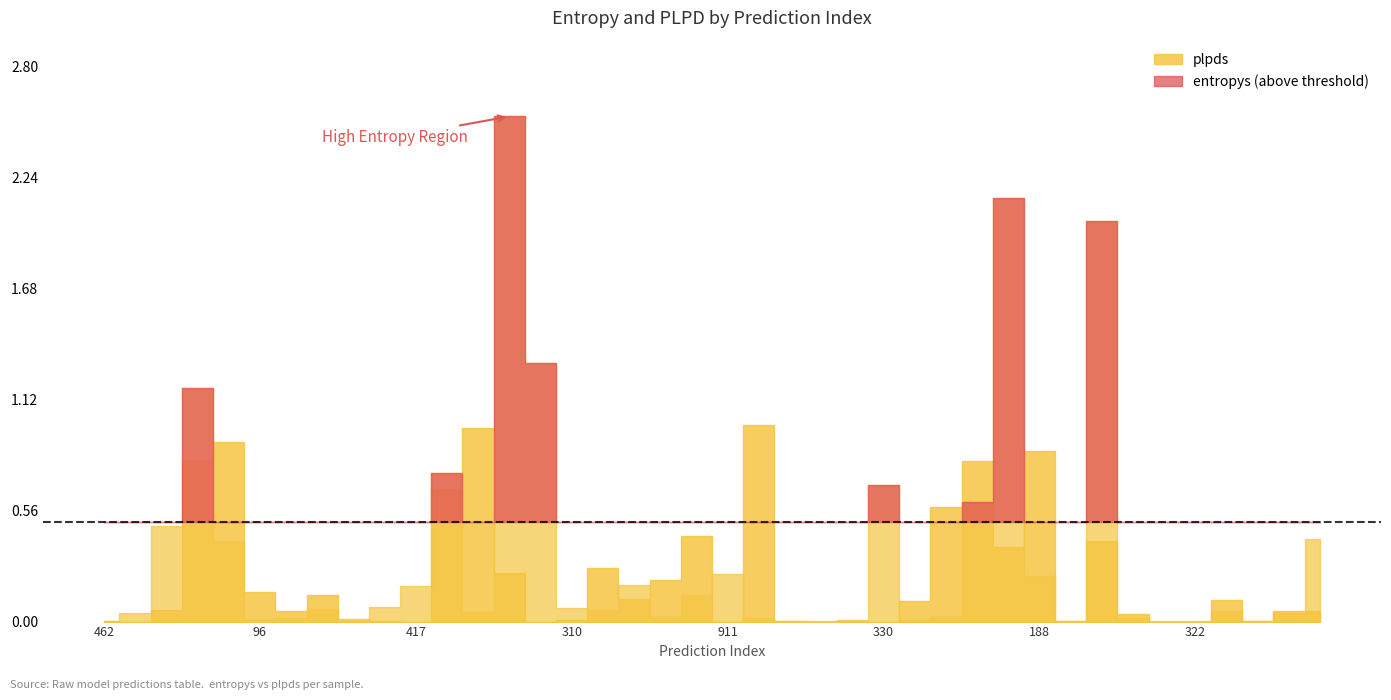

What is the average value of the entropys series?

0.4